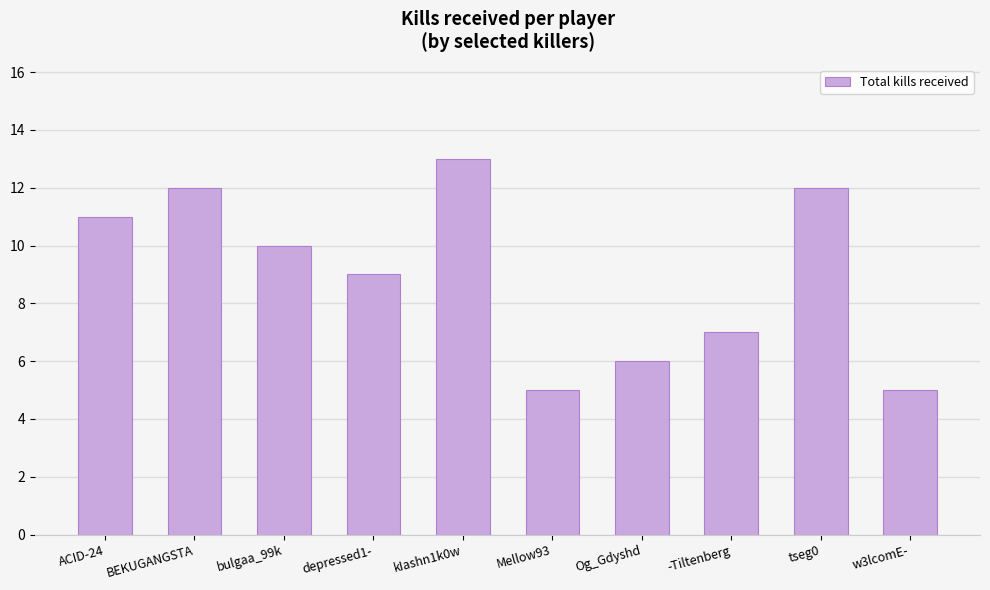

Which has a higher value, tseg0 or depressed1-?

tseg0